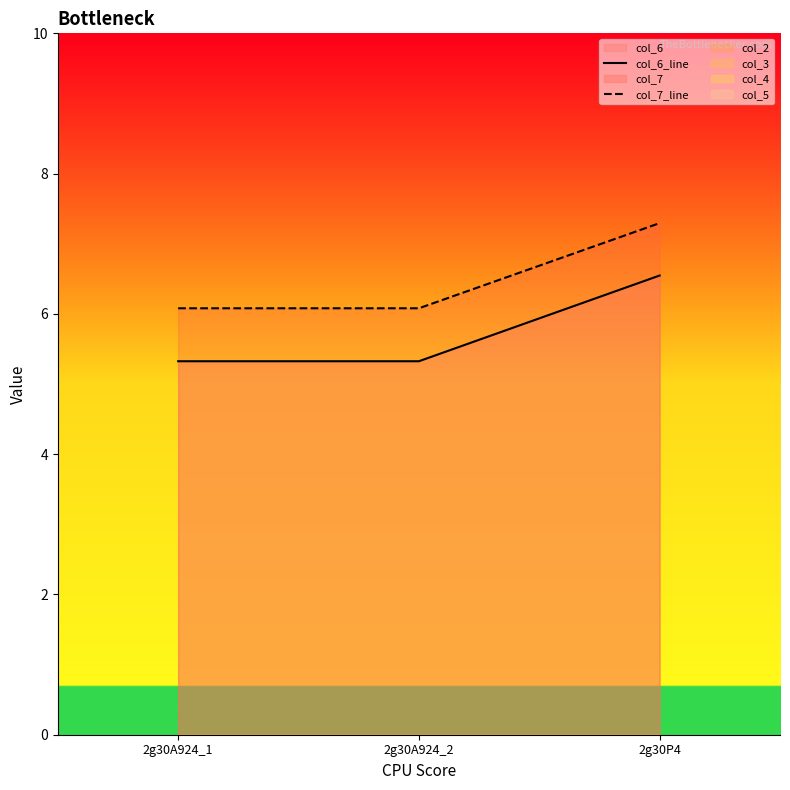

What is the label of the 2nd point from the right?

2g30A924_2